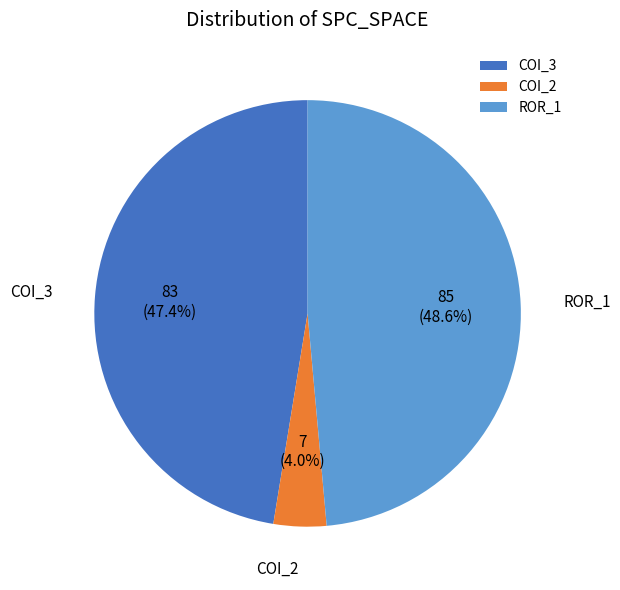

What portion of the pie excludes COI_3?

52.6%